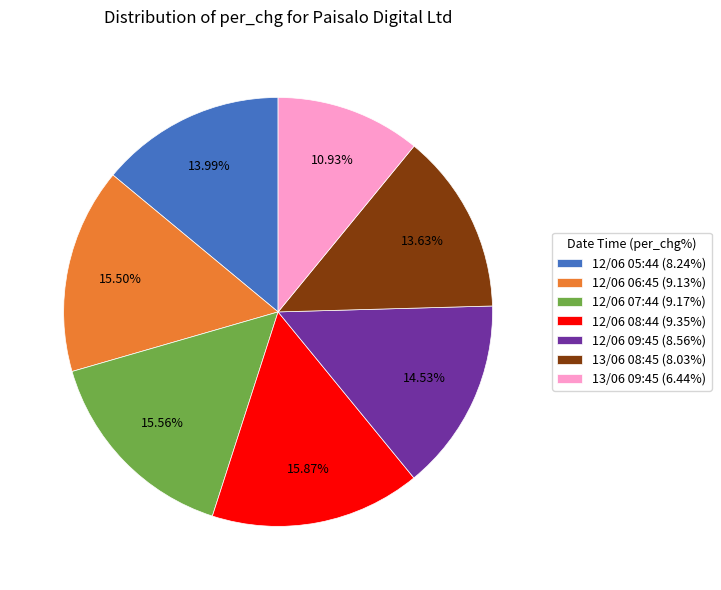

The 12/06 05:44 slice represents 21% of the pie. True or false?

False